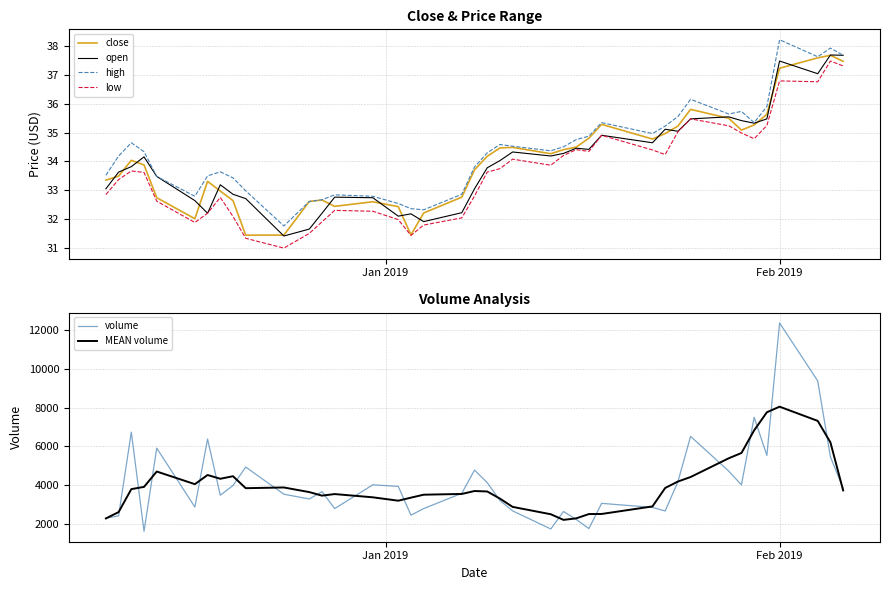

Reading left to right, what are all the values shown in this chart?

close: 33.4	33.5	34.0	33.9	32.7	32.0	33.3	33.0	32.6	31.4	31.4	32.6	32.7	32.4	32.6	32.4	31.4	32.2	32.8	33.7	34.2	34.5	34.5	34.3	34.4	34.5	34.8	35.3	34.8	35.0	35.2	35.8	35.5	35.1	35.3	35.6	37.2	37.6	37.7	37.5
open: 33.0	33.6	33.8	34.2	33.5	32.6	32.2	33.2	32.9	32.7	31.4	31.6	32.2	32.8	32.7	32.1	32.2	31.9	32.2	33.0	33.8	34.0	34.3	34.2	34.3	34.5	34.4	34.9	34.6	35.1	35.0	35.5	35.5	35.4	35.3	35.5	37.5	37.0	37.7	37.7
high: 33.5	34.2	34.6	34.3	33.5	32.8	33.5	33.6	33.4	33.0	31.8	32.6	32.7	32.8	32.8	32.5	32.4	32.3	32.9	33.8	34.3	34.6	34.5	34.4	34.5	34.8	34.9	35.4	35.0	35.2	35.6	36.2	35.6	35.7	35.4	35.9	38.2	37.6	37.9	37.7
low: 32.9	33.4	33.7	33.6	32.6	31.9	32.2	32.8	32.1	31.3	31.0	31.5	31.9	32.3	32.3	32.0	31.4	31.8	32.0	32.8	33.6	33.8	34.1	33.9	34.2	34.4	34.4	34.9	34.4	34.2	35.0	35.5	35.2	35.0	34.8	35.2	36.8	36.8	37.5	37.3
volume: 2303.0	2428.0	6735.0	1631.0	5909.0	2880.0	6379.0	3487.0	3988.0	4937.0	3540.0	3295.0	3672.0	2801.0	4024.0	3942.0	2462.0	2800.0	3586.0	4782.0	4136.0	3216.0	2682.0	1752.0	2650.0	2242.0	1771.0	3069.0	2861.0	2675.0	4181.0	6516.0	4727.0	4022.0	7501.0	5535.0	12351.0	9370.0	5461.0	3847.0
MEAN volume: 2293.2	2619.4	3801.2	3916.6	4706.8	4057.2	4528.6	4334.2	4466.2	3849.4	3886.4	3649.0	3466.4	3546.8	3380.2	3205.8	3362.8	3514.4	3553.2	3704.0	3680.4	3313.6	2887.2	2508.4	2219.4	2296.8	2518.6	2523.6	2911.4	3860.4	4192.0	4424.2	5389.4	5660.2	6827.2	7755.8	8043.6	7312.8	6205.8	3735.6